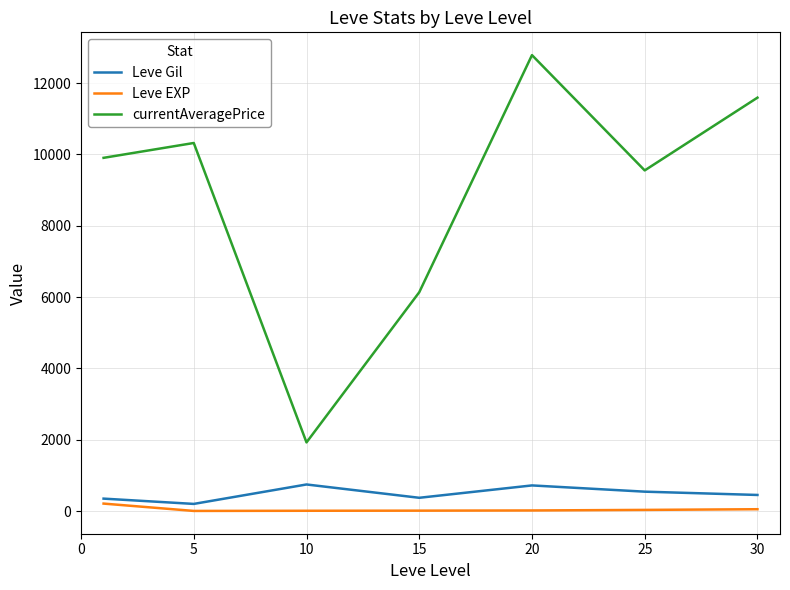

True or false: currentAveragePrice and Leve Gil intersect in this chart.

False